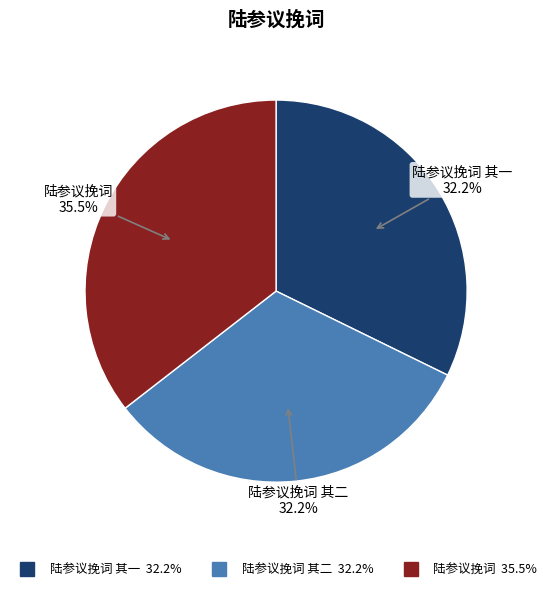

Is there any slice that represents more than half of the pie?

No